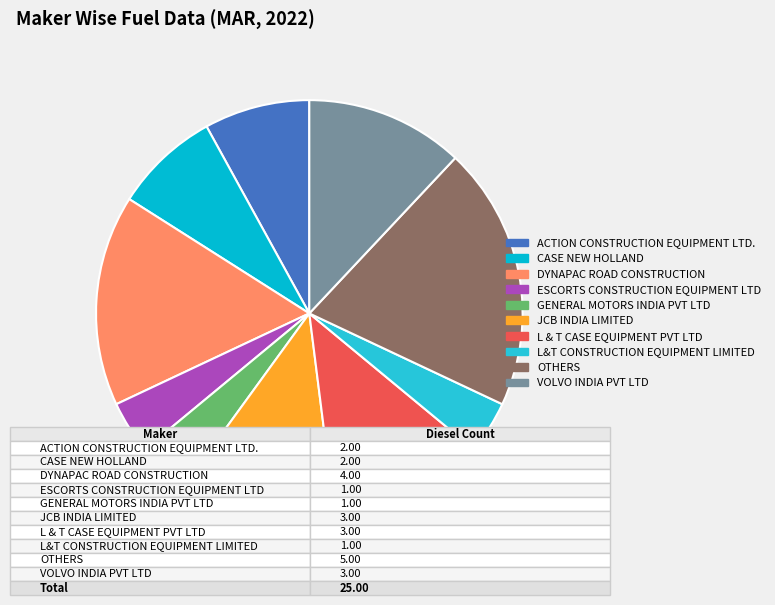

Between OTHERS and JCB INDIA LIMITED, which is larger?

OTHERS